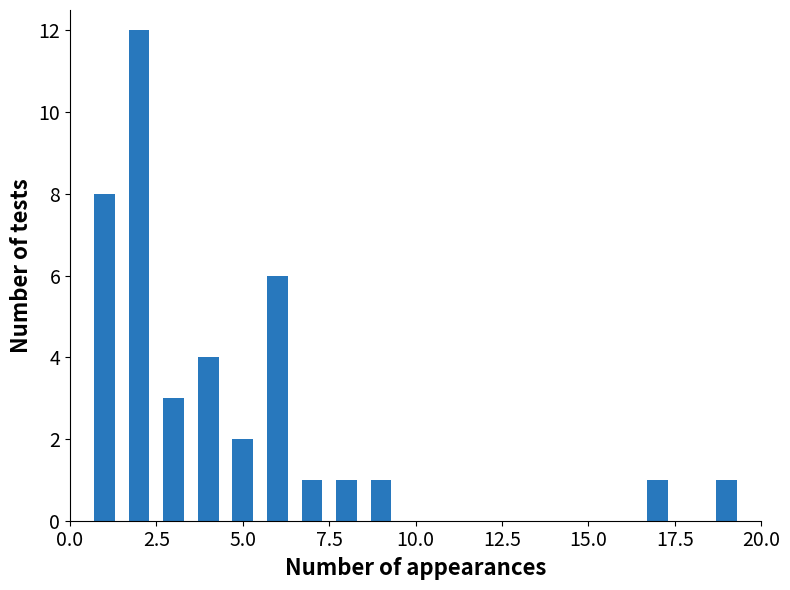

What is the greatest value displayed?

12